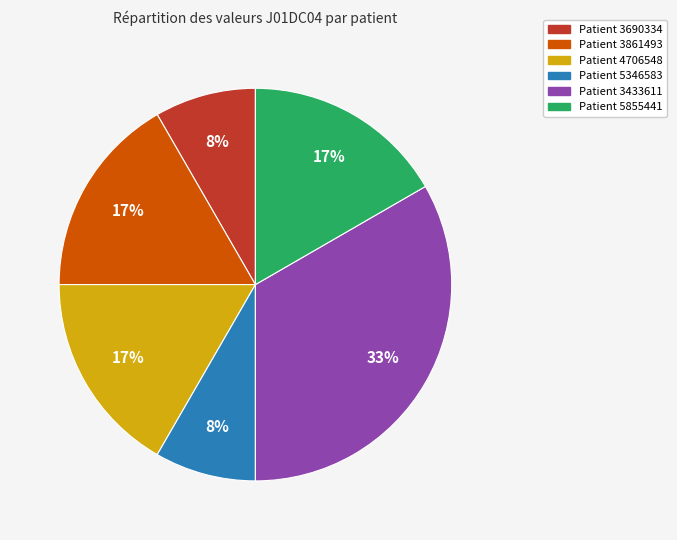

Is there a majority slice in this chart?

No